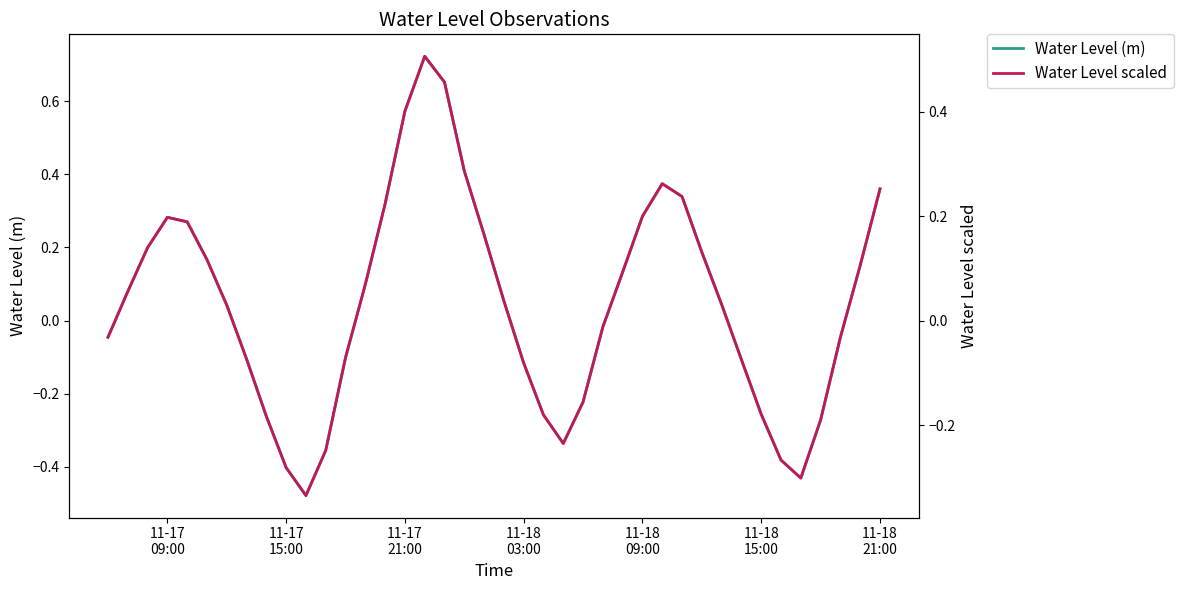

Is it true that Water Level scaled equals -0.3 at 11-17 15:00?

True